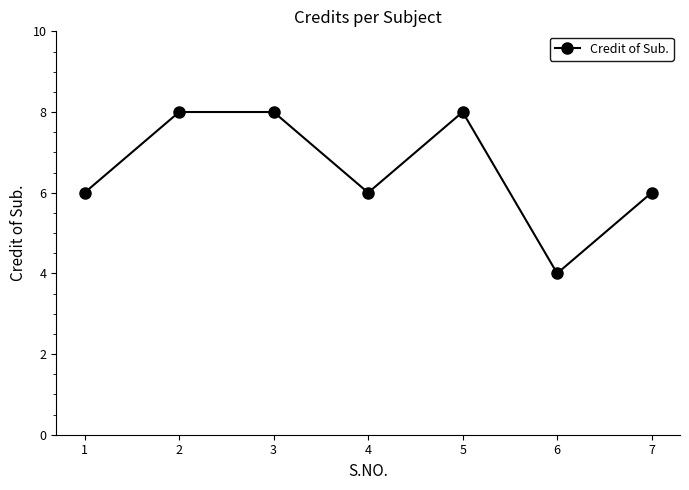

The value at 6 is 2. True or false?

False